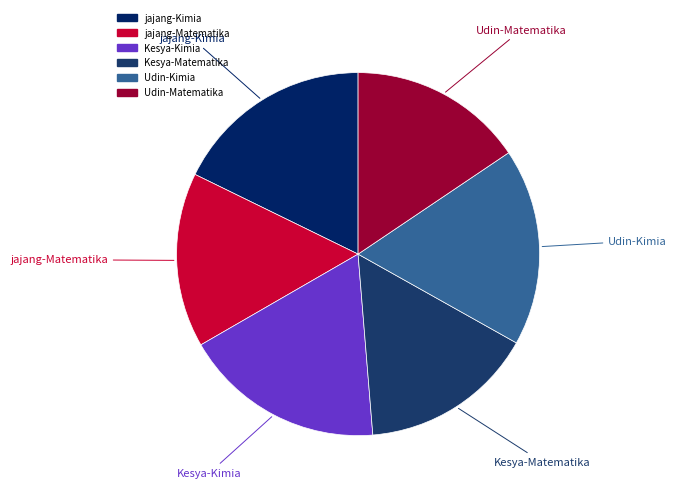

How many segments does this pie chart have?

6